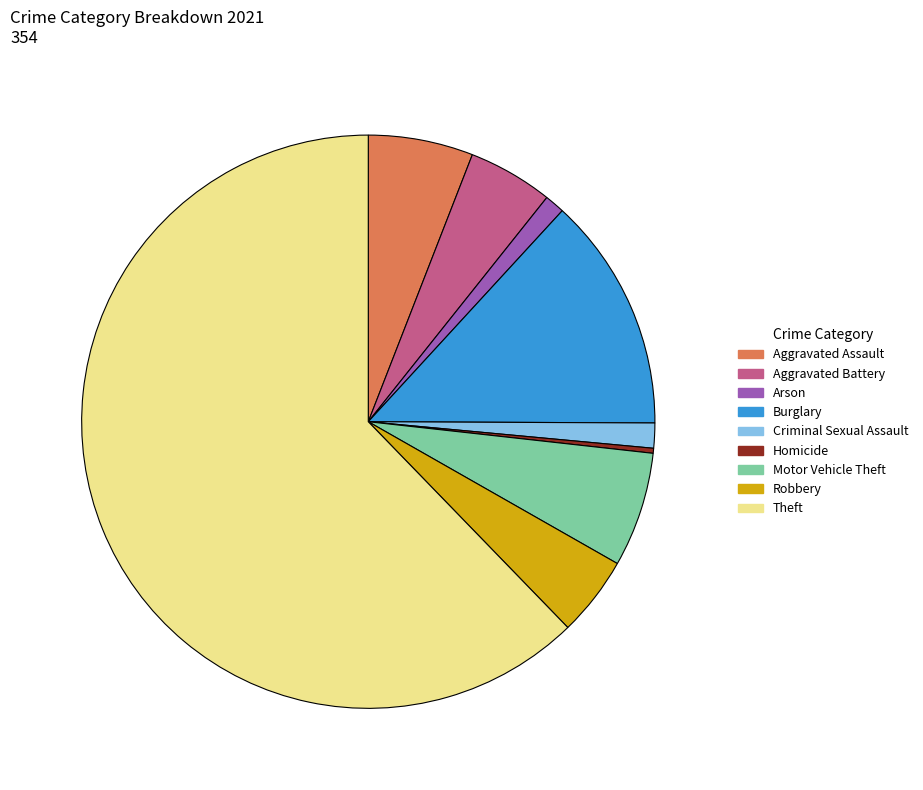

What is the largest slice in the pie chart?

Theft